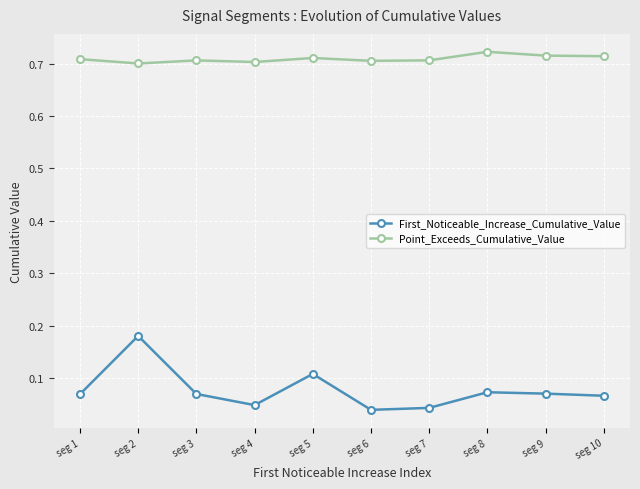

Which series has the widest spread of values?

First_Noticeable_Increase_Cumulative_Value